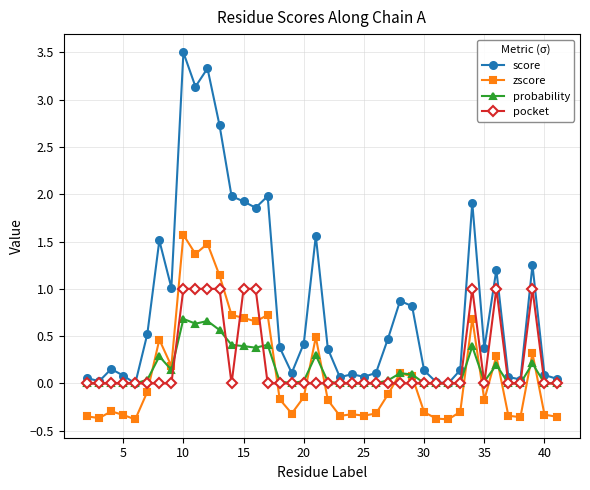

How many negative values does the zscore series have?

24